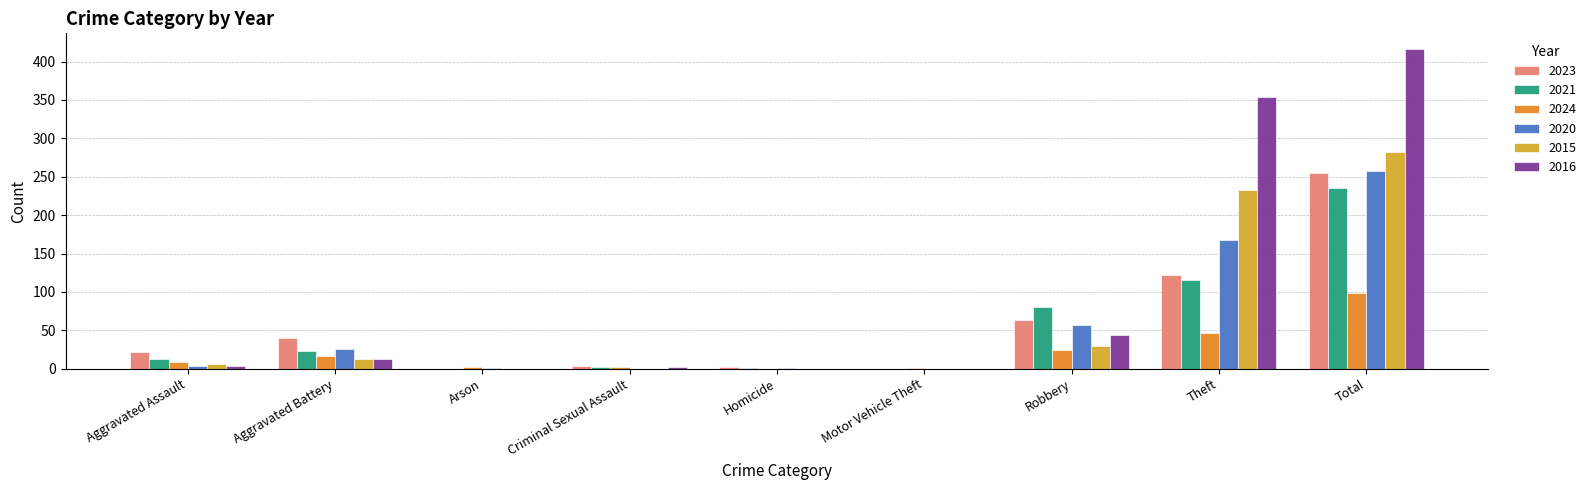

What is the spread (max minus min) of values at Robbery?

56